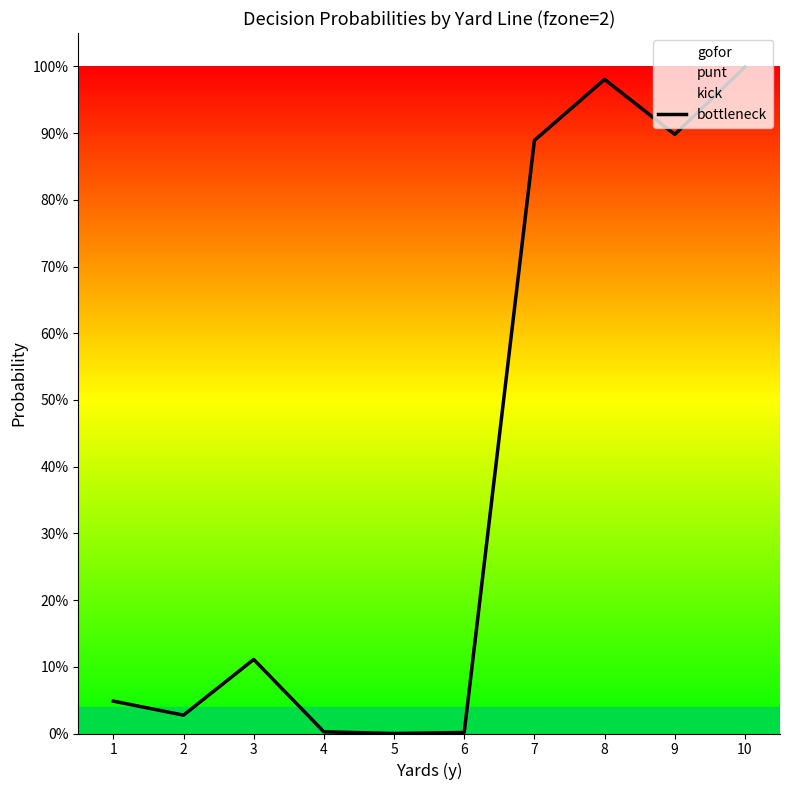

The value at 8 is 1.0. True or false?

True